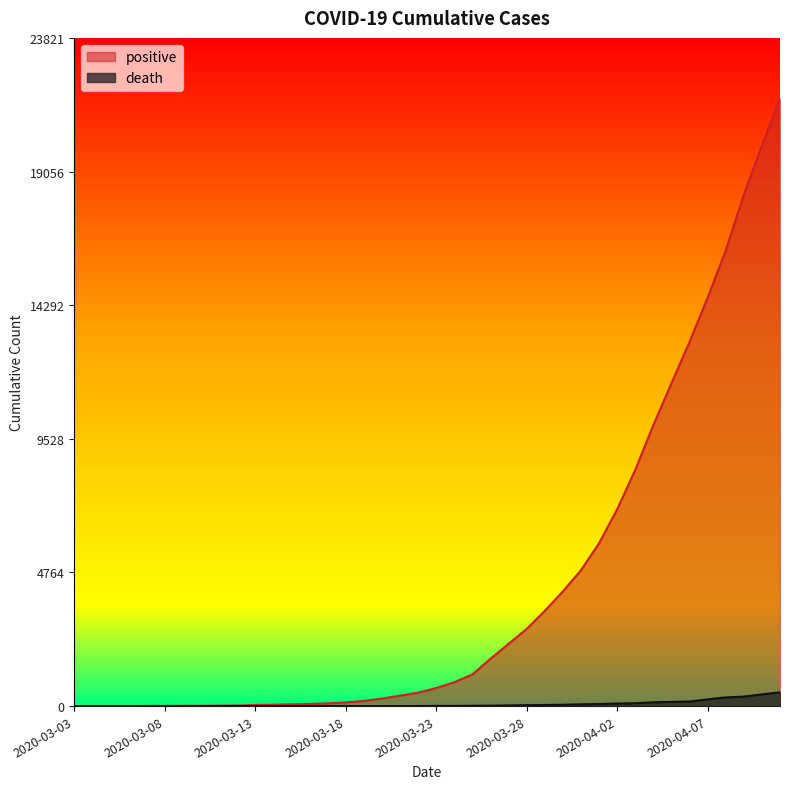

How many lines are shown in the chart?

2